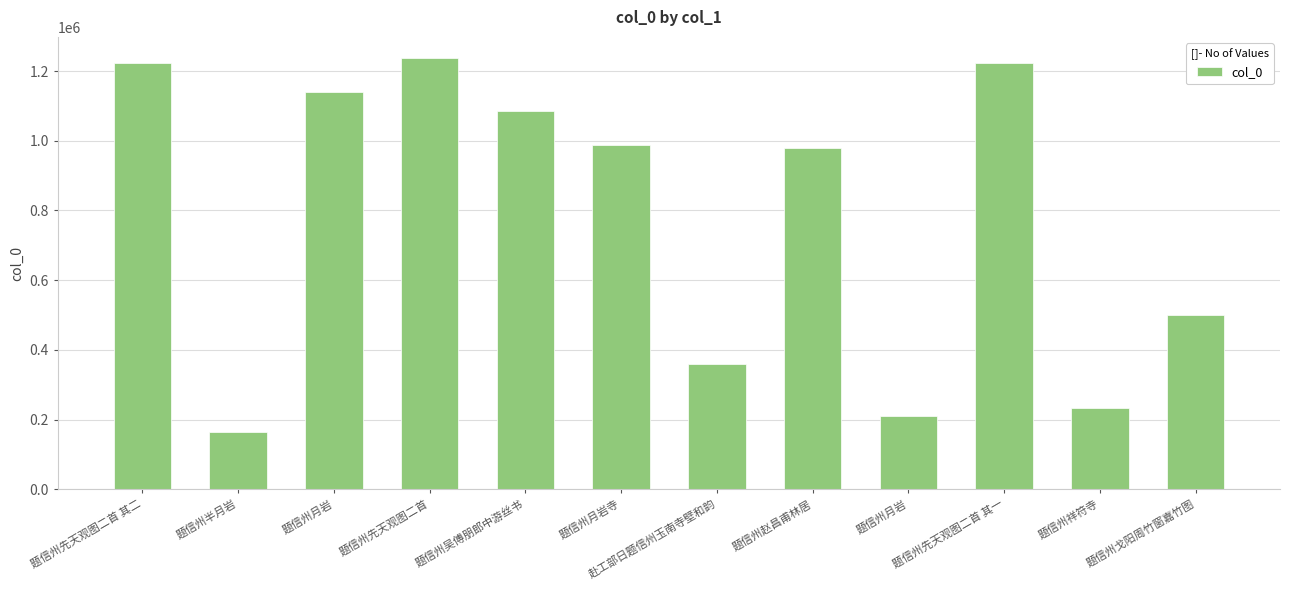

Reading left to right, what are all the values shown in this chart?

题信州先天观图二首 其二=1224088	题信州半月岩=163666	题信州月岩=1139439	题信州先天观图二首=1236223	题信州吴傅朋郎中游丝书=1086527	题信州月岩寺=988954	赴工部日题信州玉南寺壁和韵=360732	题信州赵昌甫林居=978123	题信州月岩=209383	题信州先天观图二首 其一=1224087	题信州祥符寺=232716	题信州戈阳周竹窗嘉竹图=501256